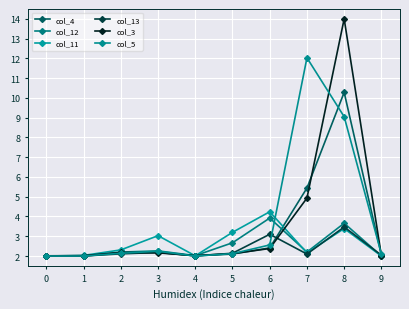

Between which two adjacent categories do col_3 and col_5 first intersect?

2 and 3